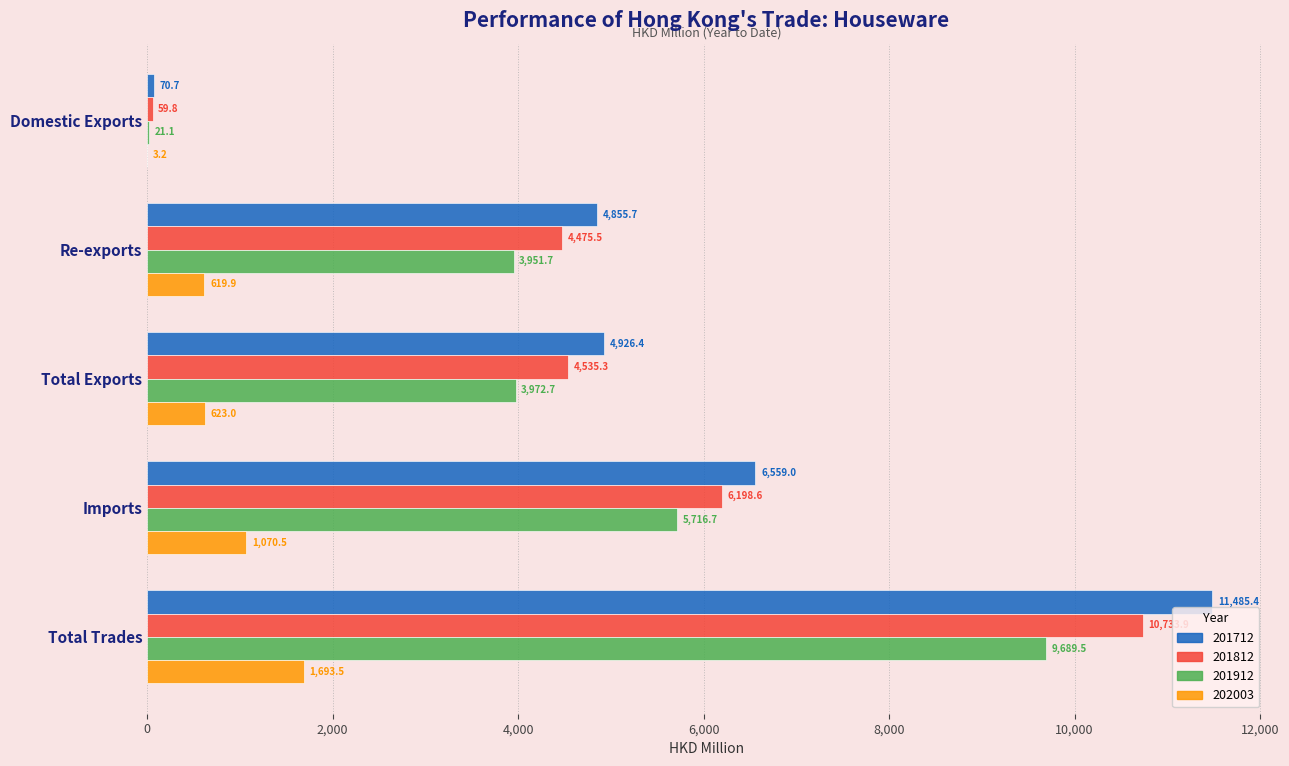

What is the maximum value shown in the chart?

11485.4